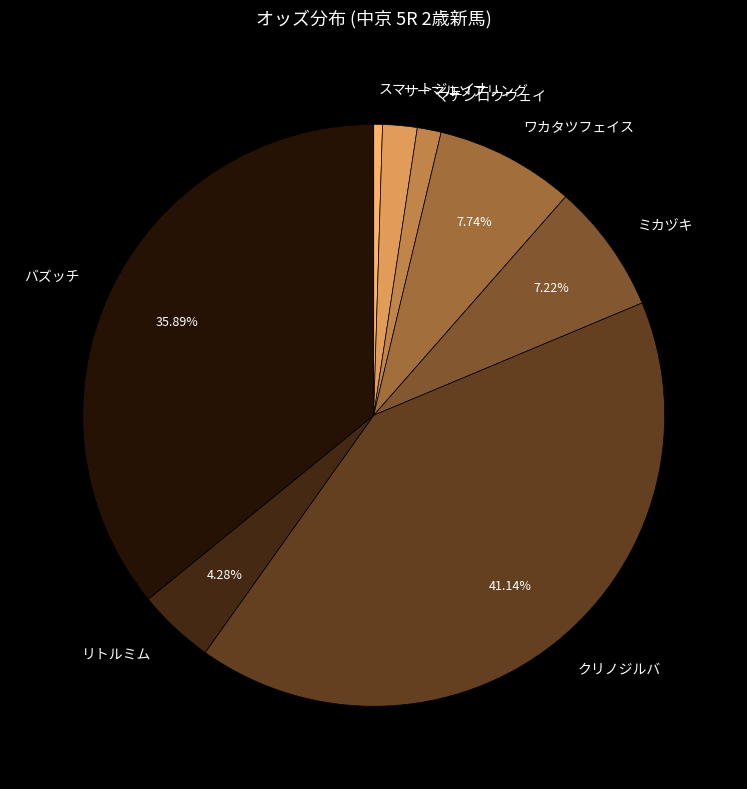

To the nearest percent, what is the average slice percentage?

12%